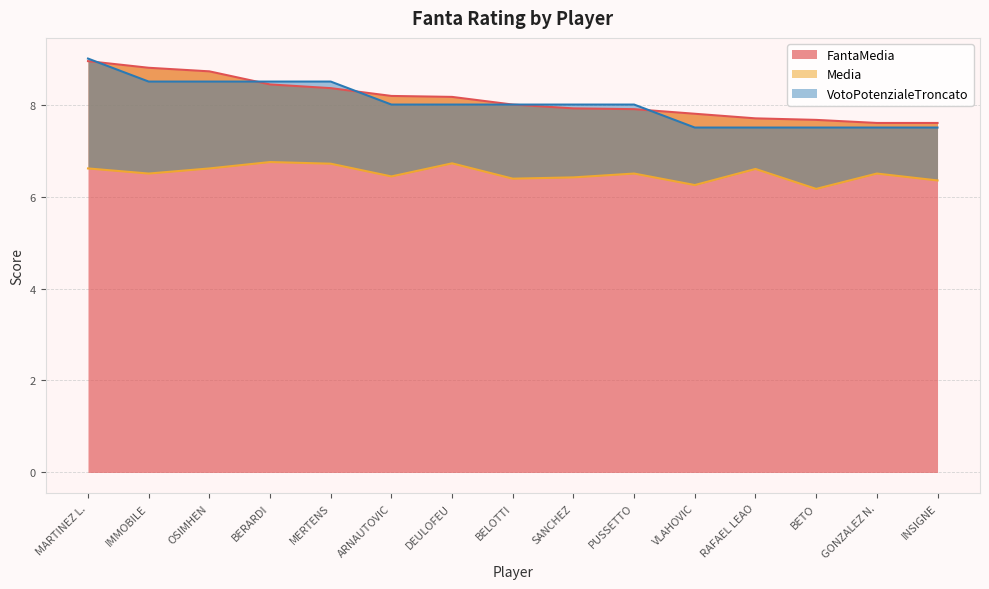

What are all the series names shown in the legend?

FantaMedia, Media, VotoPotenzialeTroncato